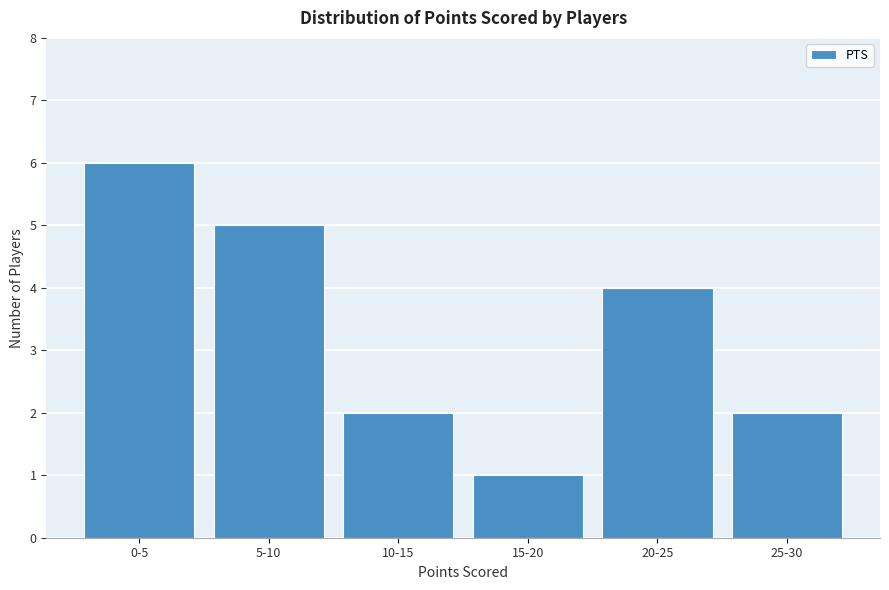

Reading left to right, extract all data points from this chart.

6	5	2	1	4	2